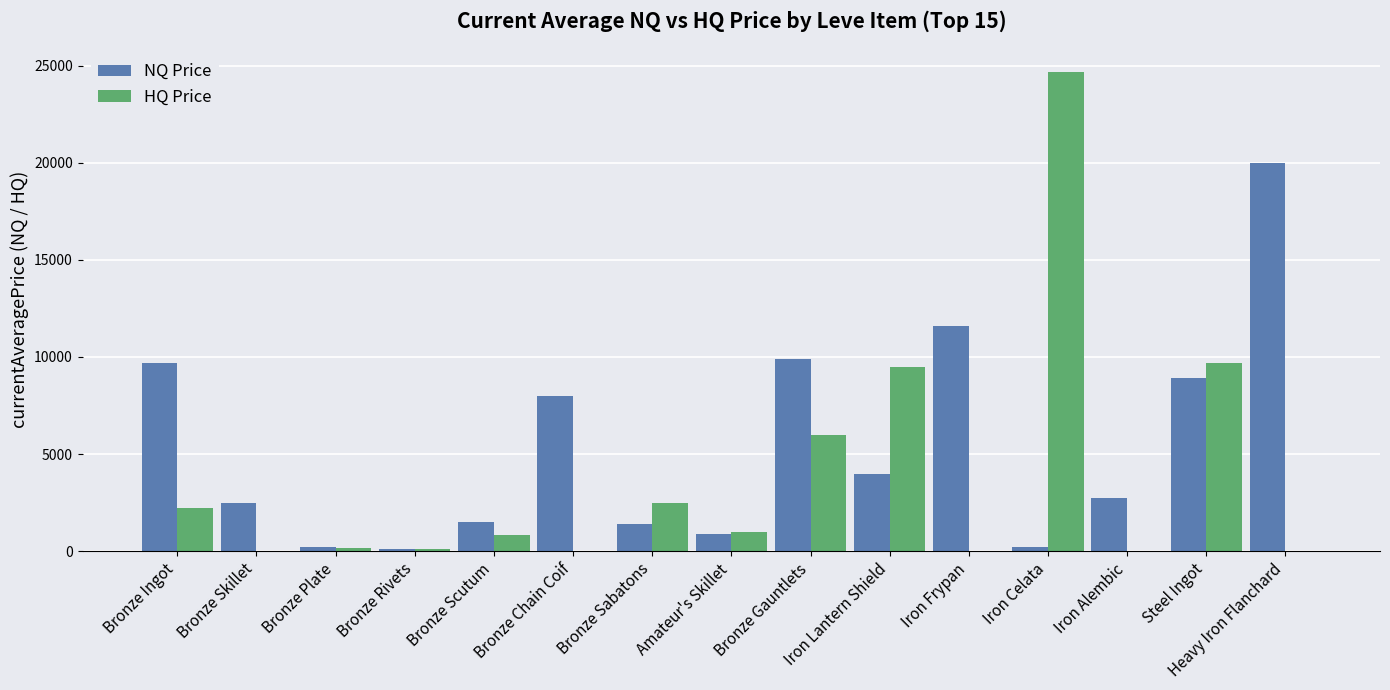

Between Bronze Rivets and Steel Ingot, which series saw the biggest shift?

HQ Price